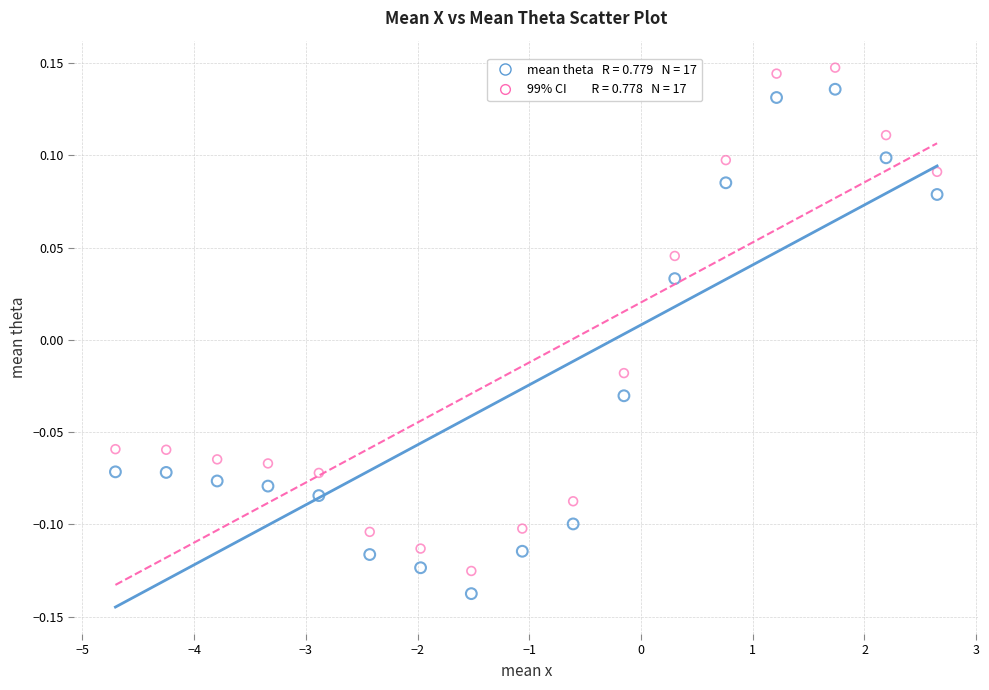

Across all data points, what is the range of X values (max minus min)?

7.4